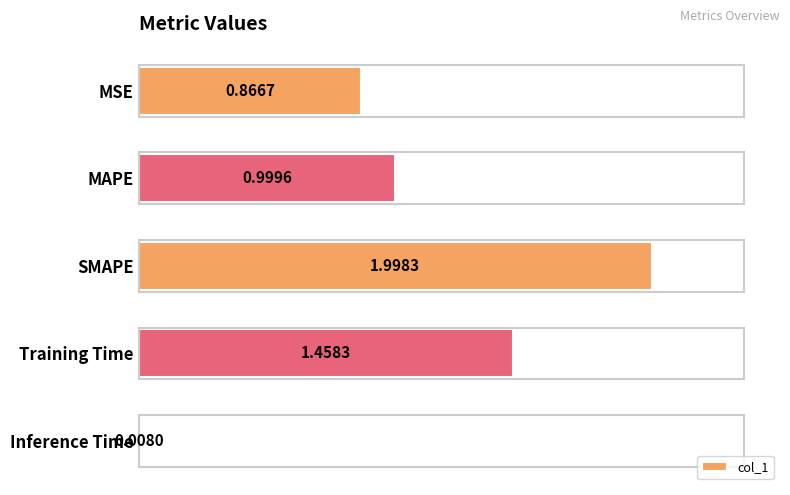

Where is the data nearest to the value 1?

MAPE